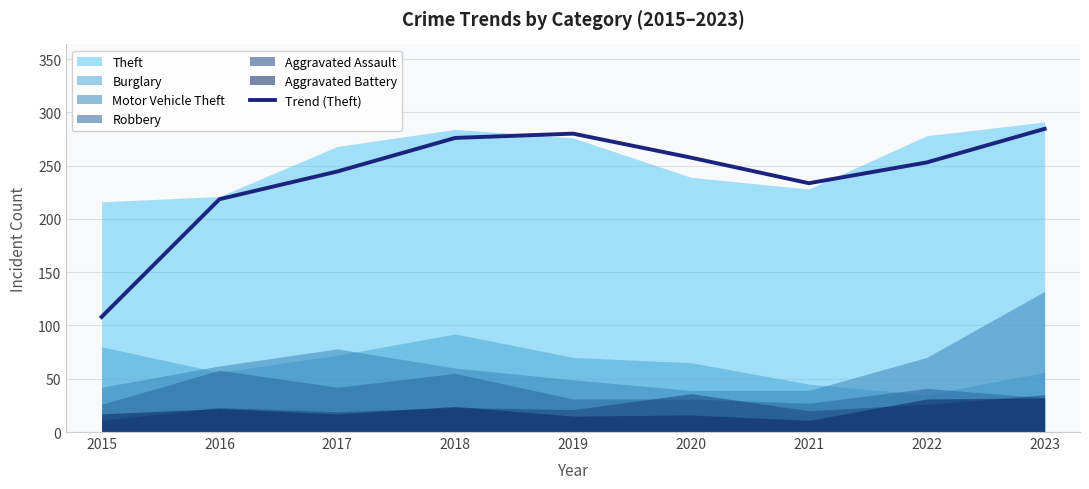

Where is the first local maximum?

2019